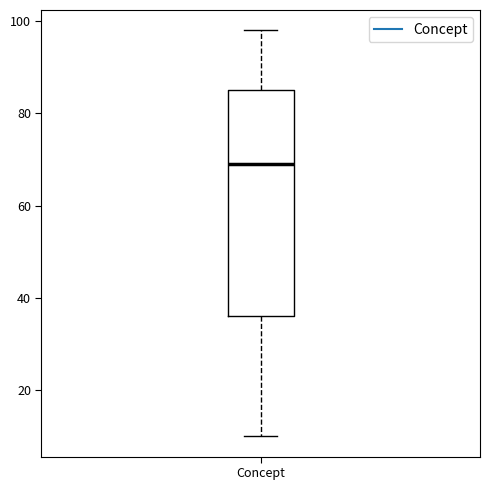

Read this box plot against the y-axis: the position of the median line, the range covered by the box, and the ends of both whiskers. The values are not printed on the chart, so give them approximately, as read against the axis.

median 70, box 36 to 86, whiskers 10 to 98